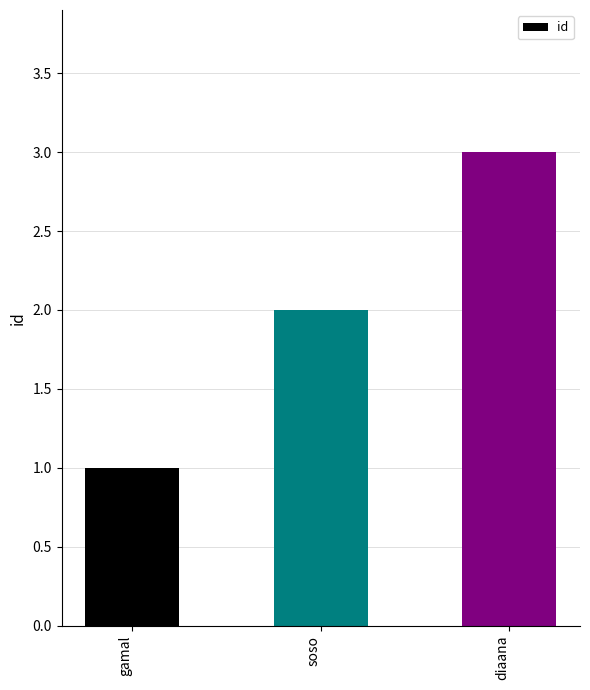

Rank the categories by value from lowest to highest.

gamal, soso, diaana